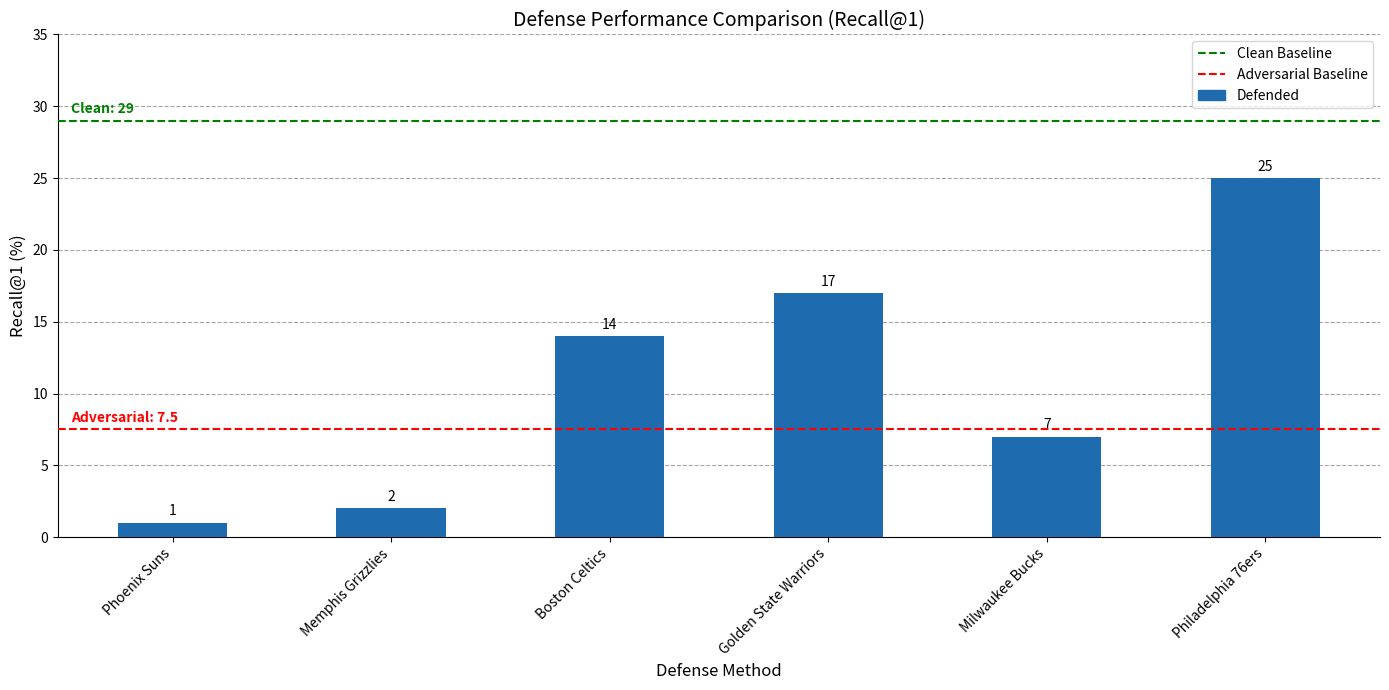

Reading left to right, what are all the values shown in this chart?

1	2	14	17	7	25